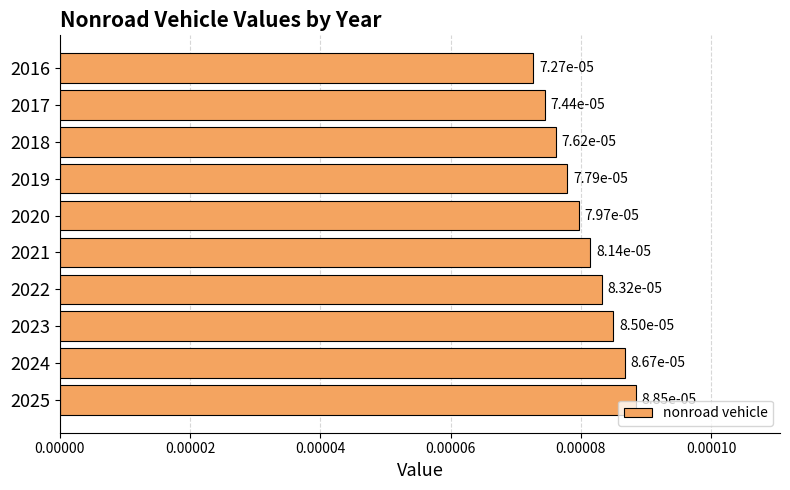

At which category does the chart reach its minimum across all series?

2016